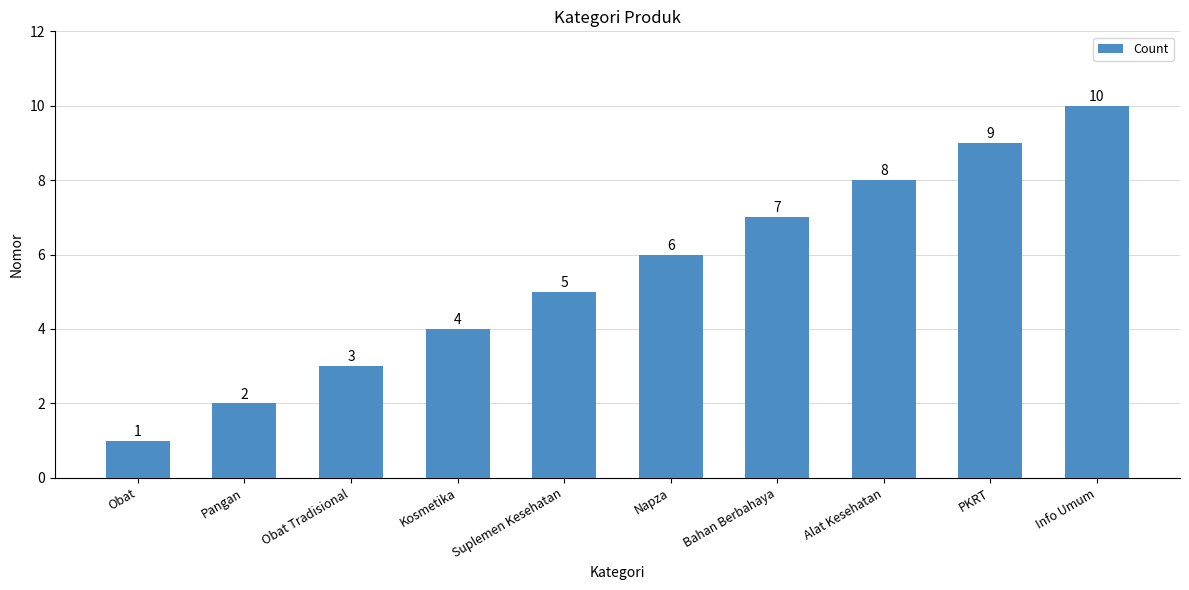

Reading right to left, extract all data points from this chart.

10	9	8	7	6	5	4	3	2	1